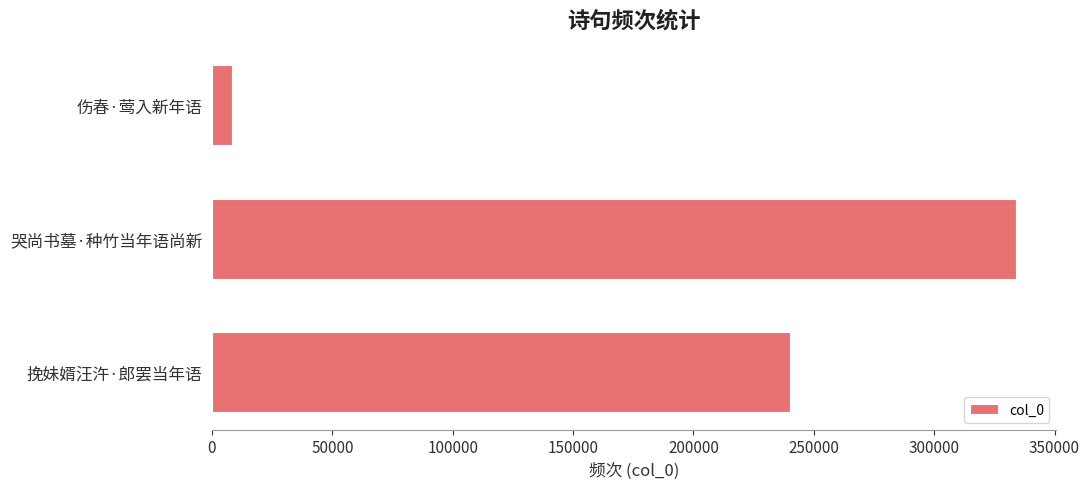

What is the change in value from 伤春·莺入新年语 to 哭尚书墓·种竹当年语尚新?

+325640